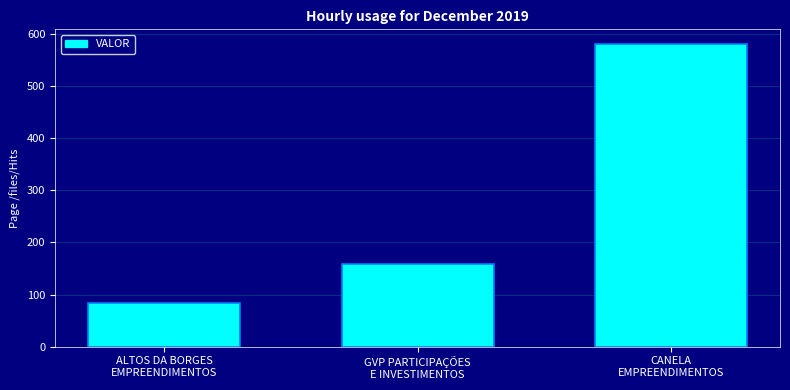

What is the difference between the maximum and minimum values?

495.8